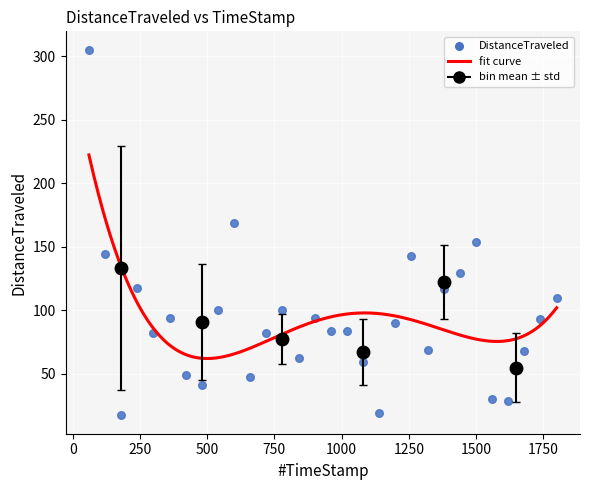

What is the range of X values (max minus min)?

1740.0